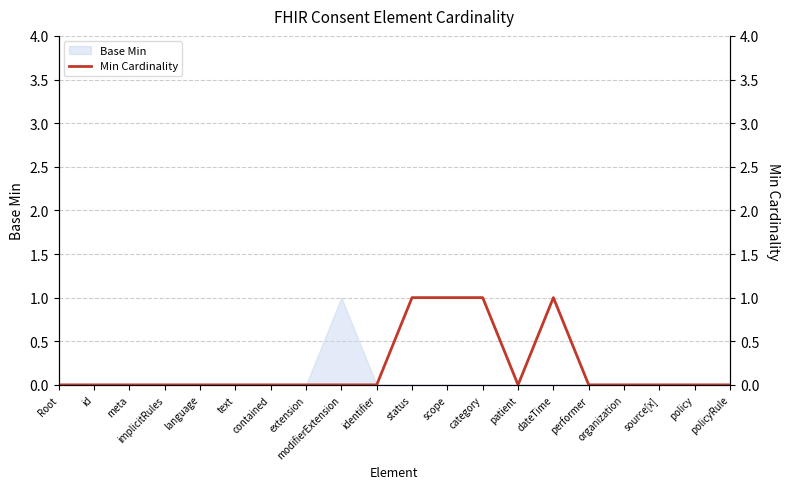

How many values exceed 0?

4